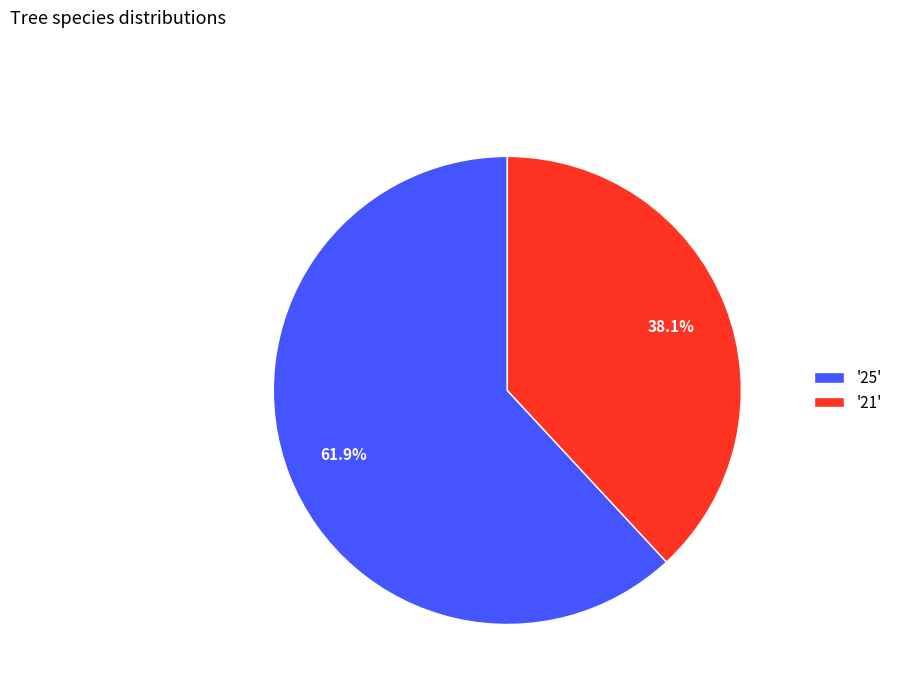

What is the total percentage of '25' and '21'?

100.0%